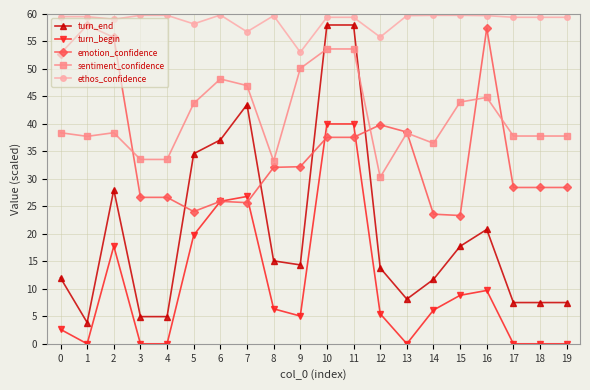

How many times do sentiment_confidence and turn_end cross each other?

2